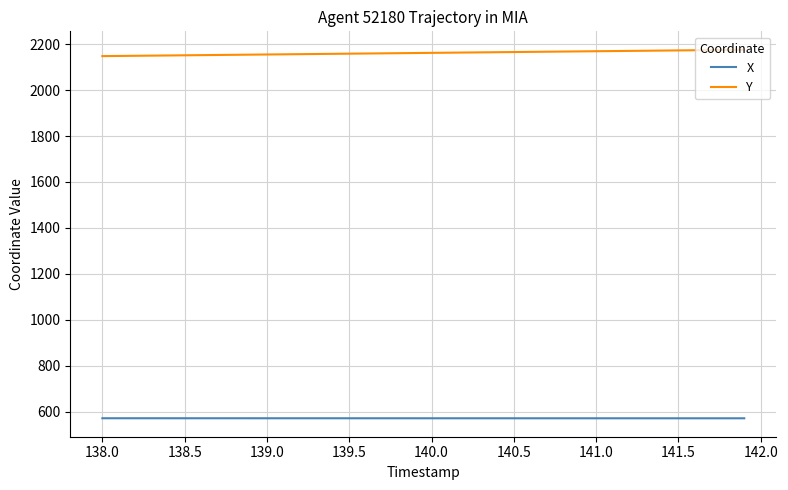

True or false: X and Y intersect in this chart.

False